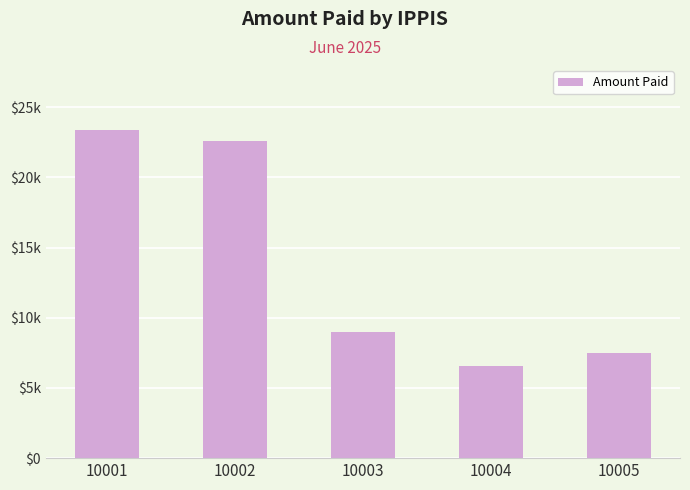

Does the chart contain any negative values?

No